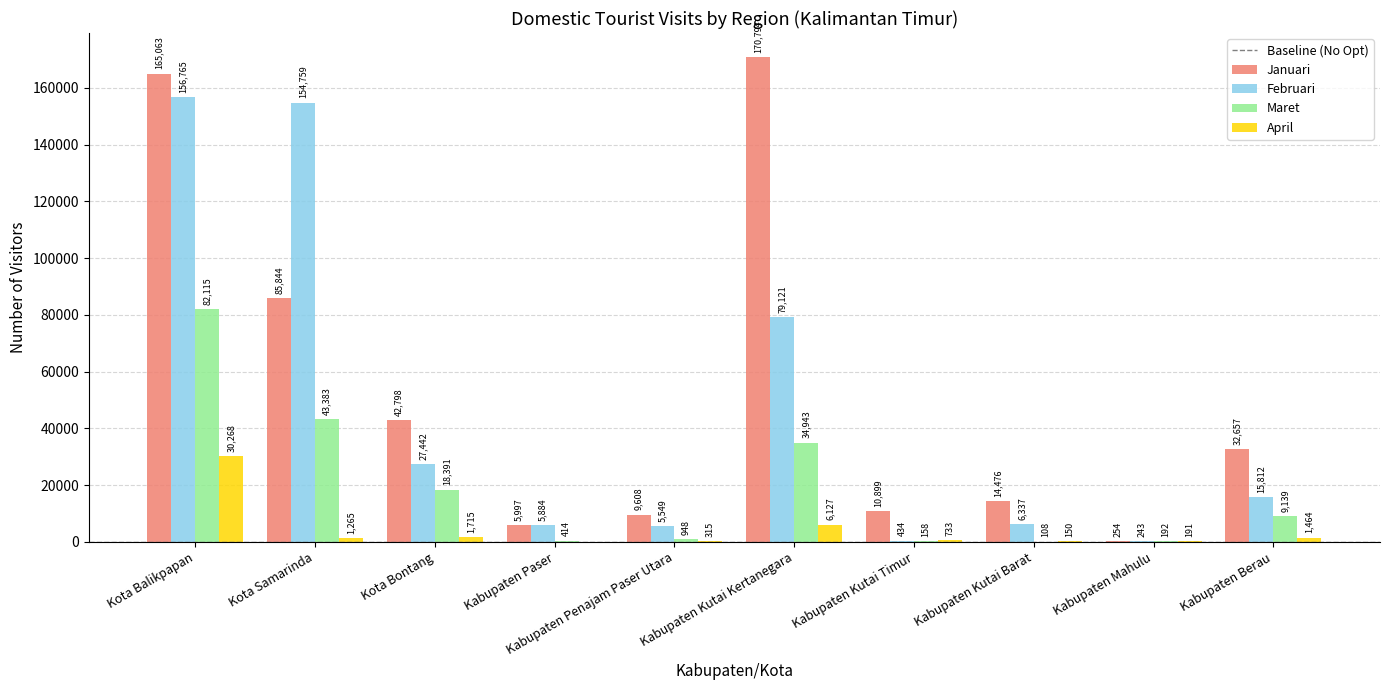

What is the spread (max minus min) of values at Kota Bontang?

41083